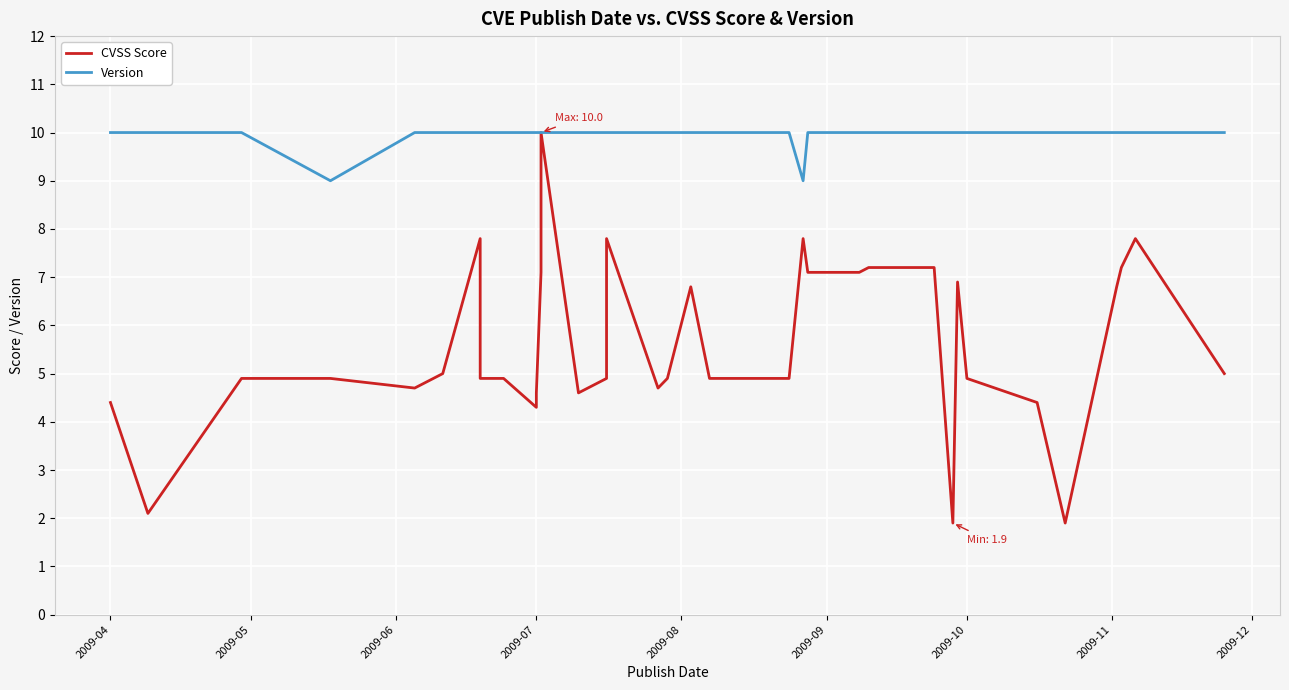

How many data points in Version are less than 10?

2